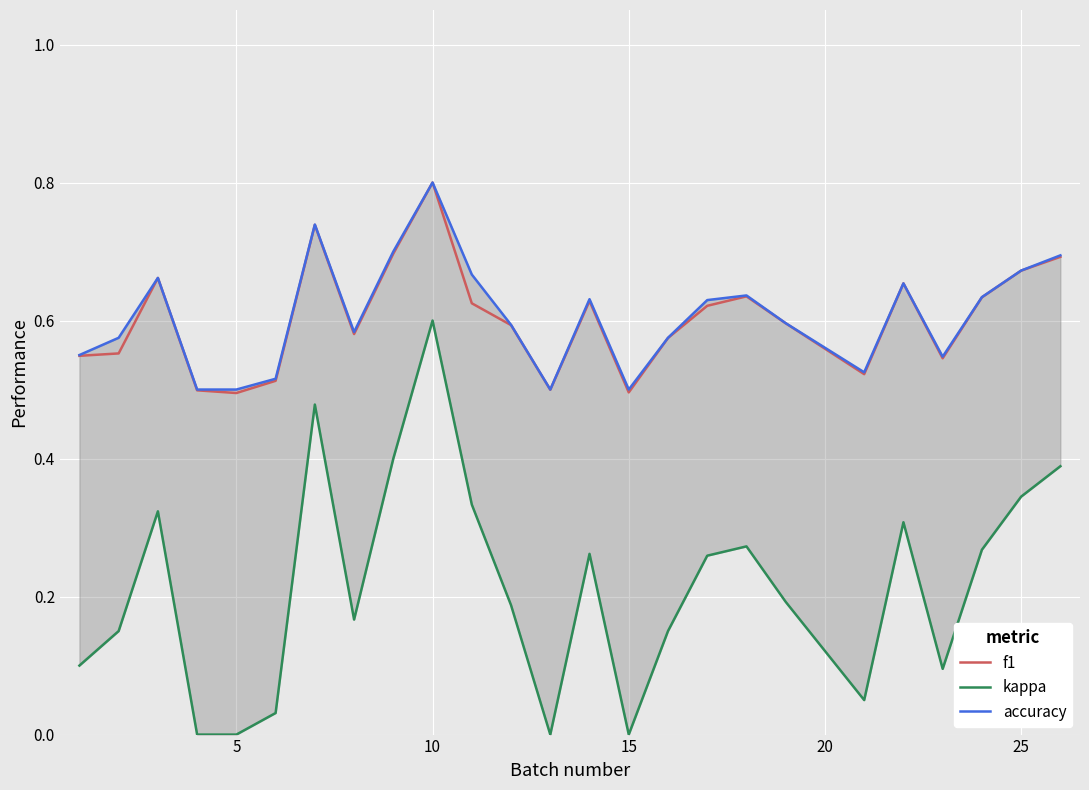

Which series has the largest total across all categories?

accuracy